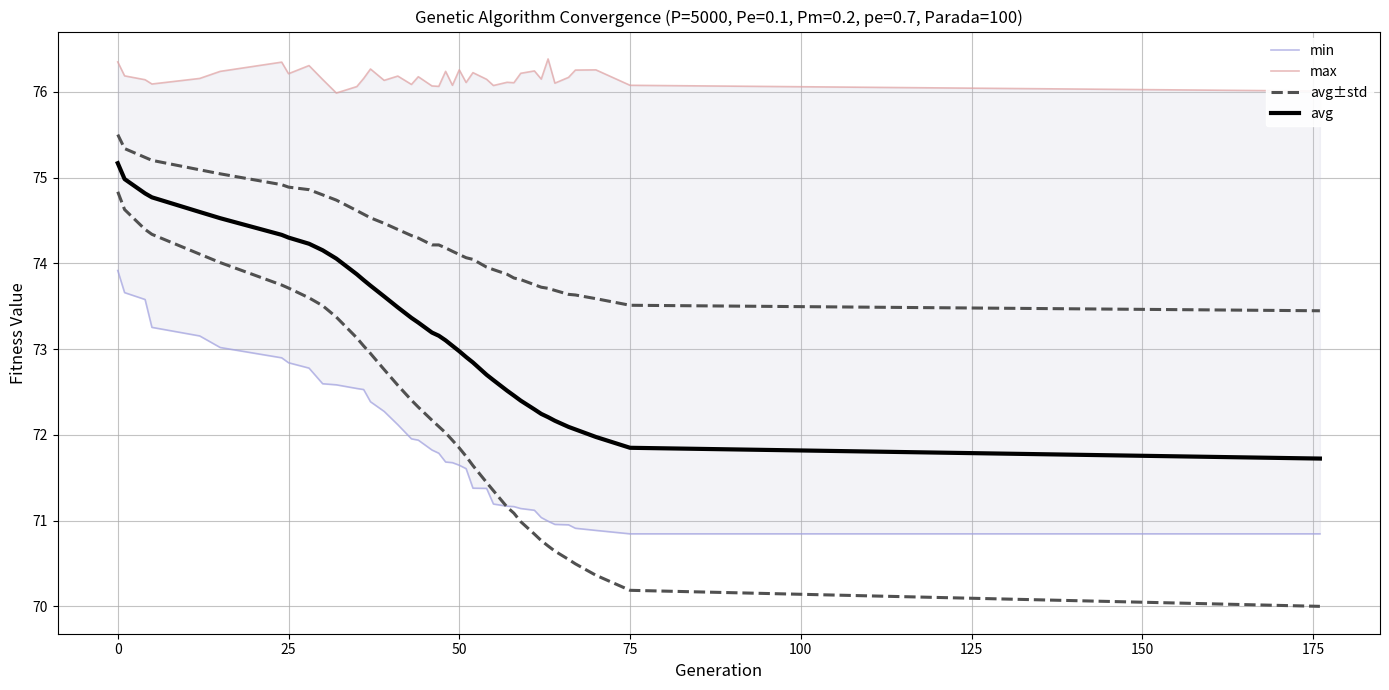

Reading left to right, what are all the values shown in this chart?

min: 73.9	73.7	73.6	73.3	73.2	73.0	72.9	72.8	72.8	72.6	72.6	72.5	72.5	72.4	72.3	72.1	72.0	71.9	71.8	71.8	71.7	71.7	71.6	71.6	71.4	71.4	71.2	71.2	71.2	71.1	71.1	71.0	71.0	71.0	71.0	70.9	70.9	70.8	70.8
max: 76.3	76.2	76.1	76.1	76.2	76.2	76.3	76.2	76.3	76.1	76.0	76.1	76.2	76.3	76.1	76.2	76.1	76.2	76.1	76.1	76.2	76.1	76.3	76.1	76.2	76.1	76.1	76.1	76.1	76.2	76.2	76.1	76.4	76.1	76.2	76.3	76.3	76.1	76.0
avg±std: 74.8	74.6	74.4	74.3	74.1	74.0	73.7	73.7	73.6	73.5	73.4	73.1	73.0	72.9	72.8	72.6	72.4	72.3	72.2	72.1	72.0	71.9	71.8	71.7	71.6	71.4	71.3	71.2	71.1	71.0	70.8	70.8	70.7	70.6	70.5	70.5	70.4	70.2	70.0
avg: 75.2	75.0	74.8	74.8	74.6	74.5	74.3	74.3	74.2	74.2	74.1	73.9	73.8	73.7	73.6	73.5	73.4	73.3	73.2	73.2	73.1	73.0	73.0	72.9	72.8	72.7	72.6	72.5	72.5	72.4	72.3	72.2	72.2	72.2	72.1	72.1	72.0	71.8	71.7